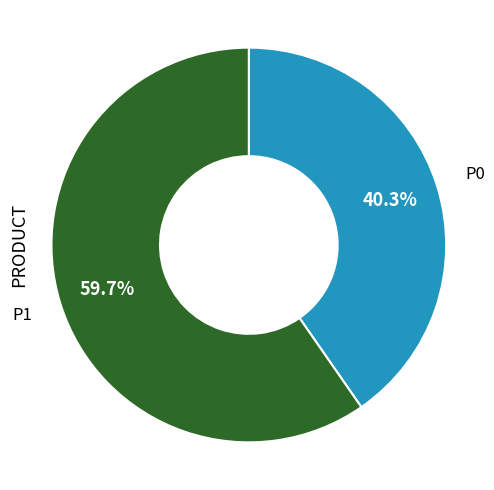

What percentage do P1 and P0 together represent?

100.0%